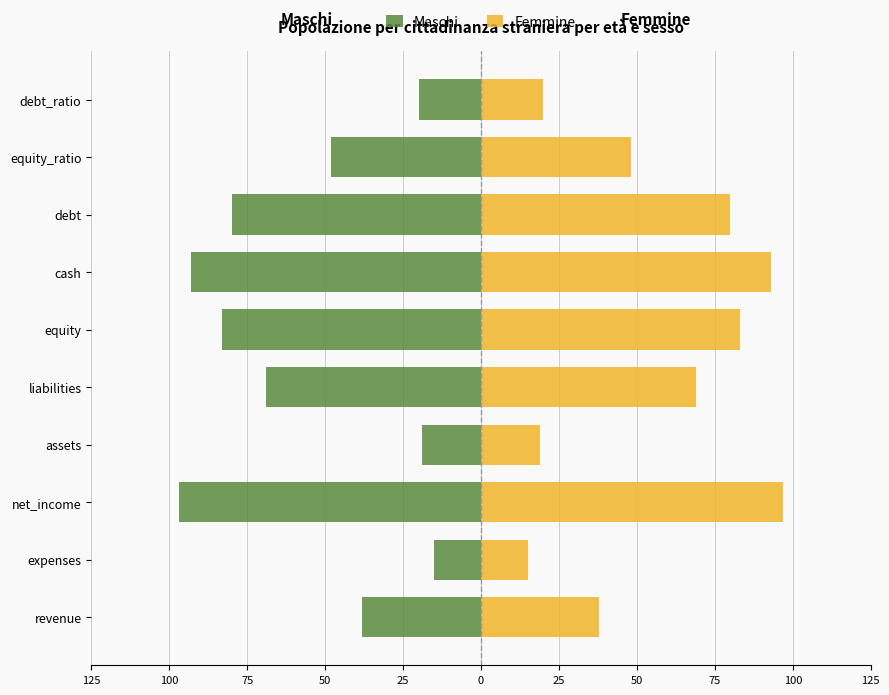

What is the greatest value displayed?

97